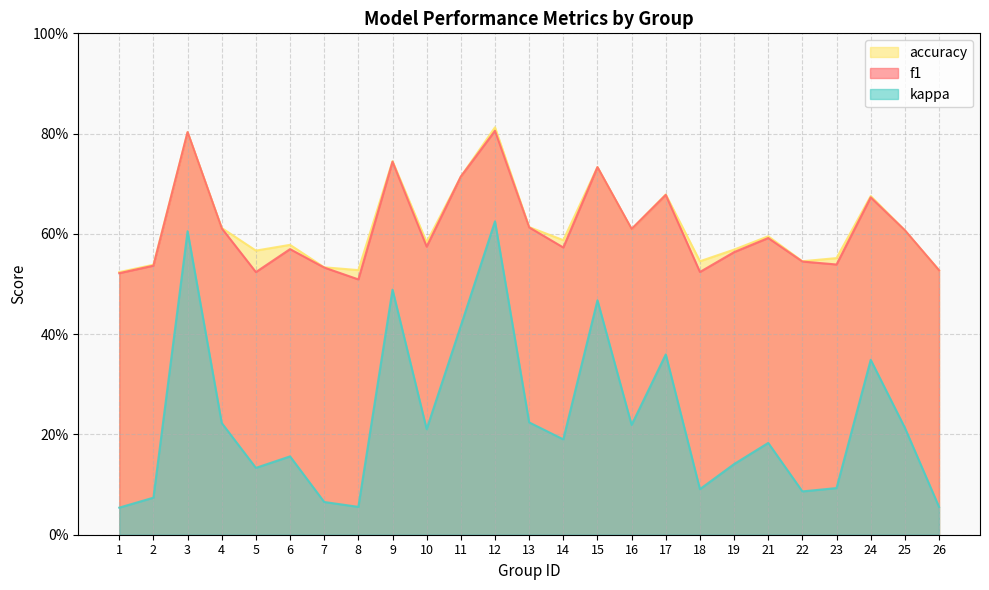

True or false: f1 has a value of 0.1 at 10.

False